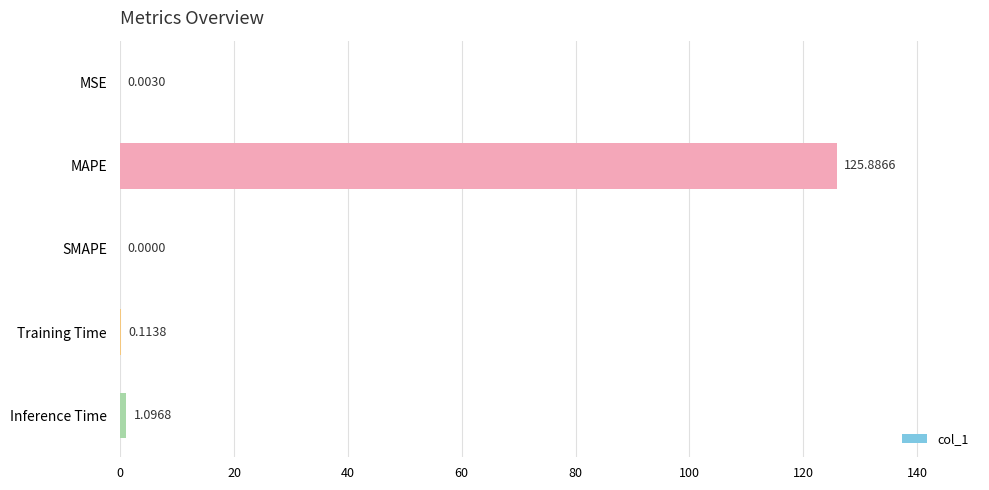

What is the sum of the values at MSE and MAPE?

125.9